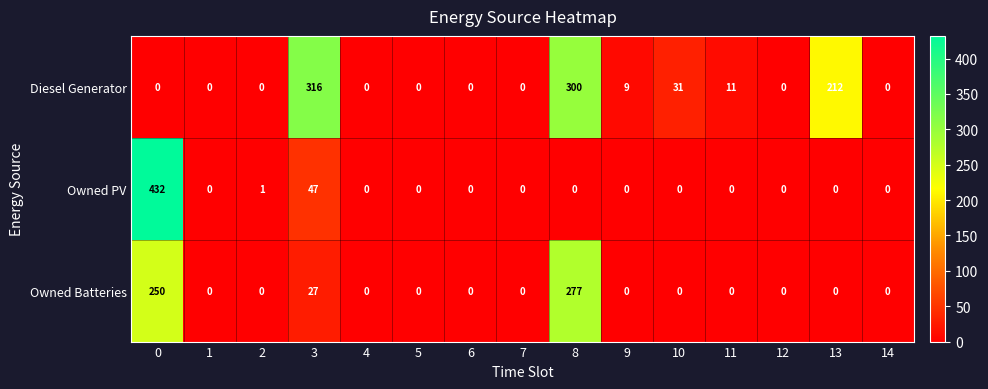

The Diesel Generator series shows 300 at 8. True or false?

True